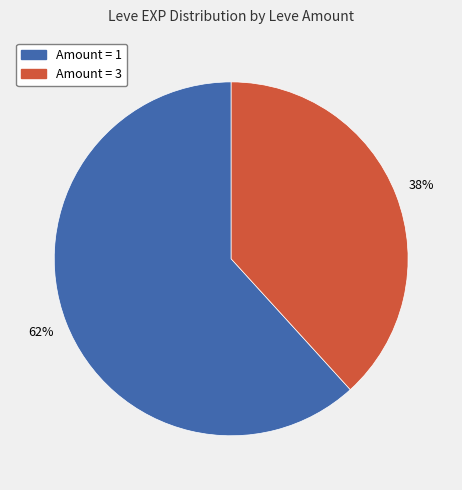

Is there any slice that represents more than half of the pie?

Yes